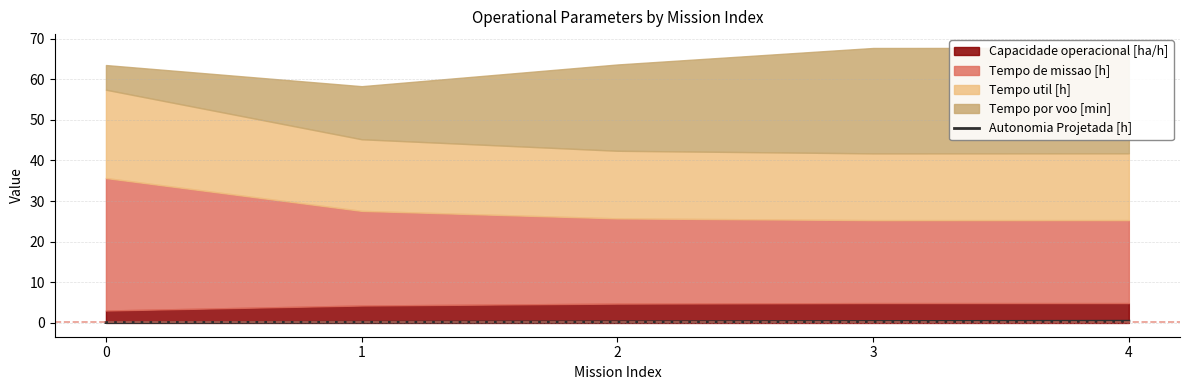

True or false: Autonomia Projetada [h] has a value of 0.1 at 0.

True